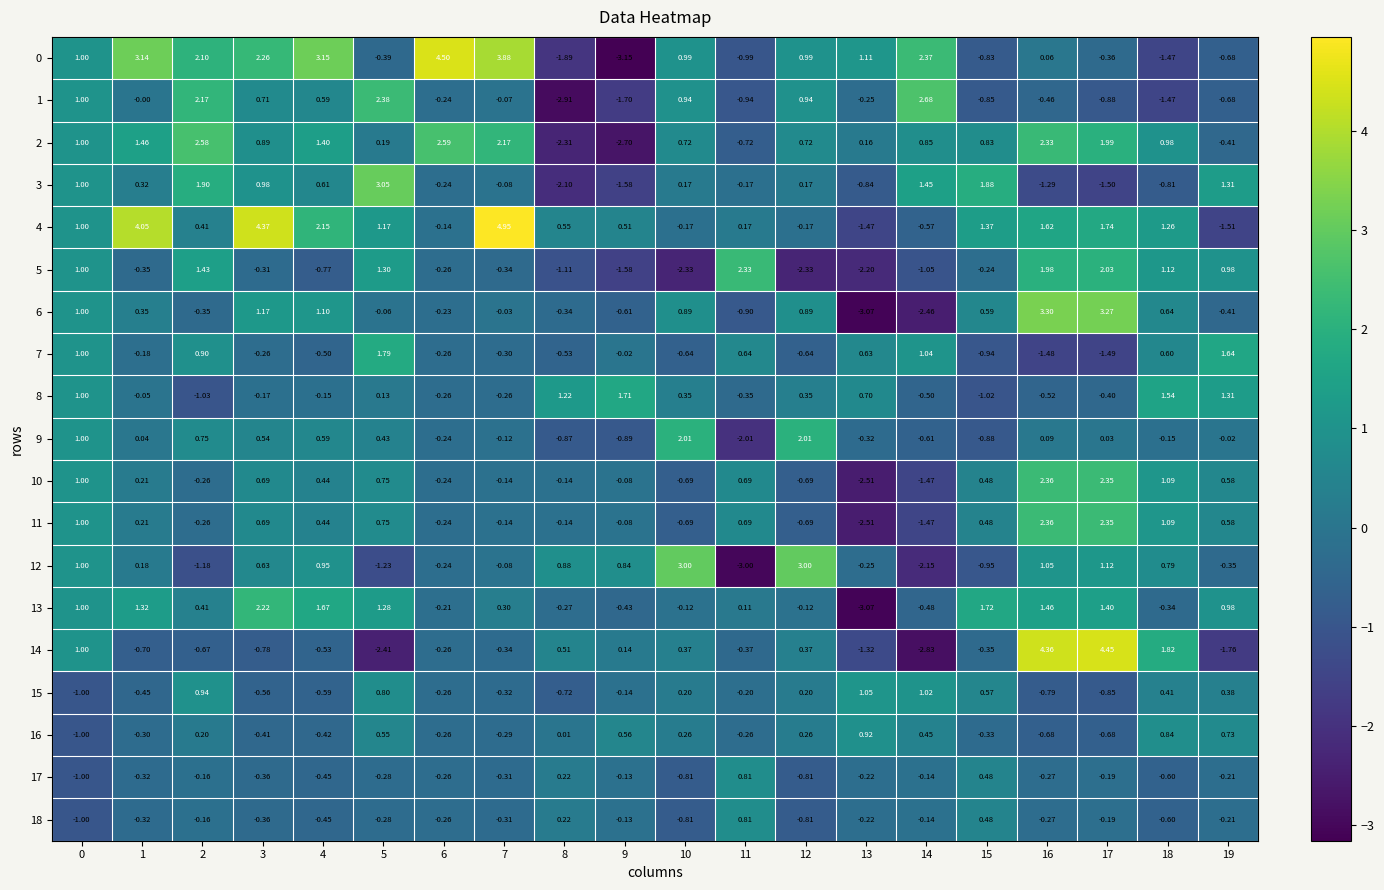

Is the value of 2 at 11 greater than the value of 6 at 12?

No